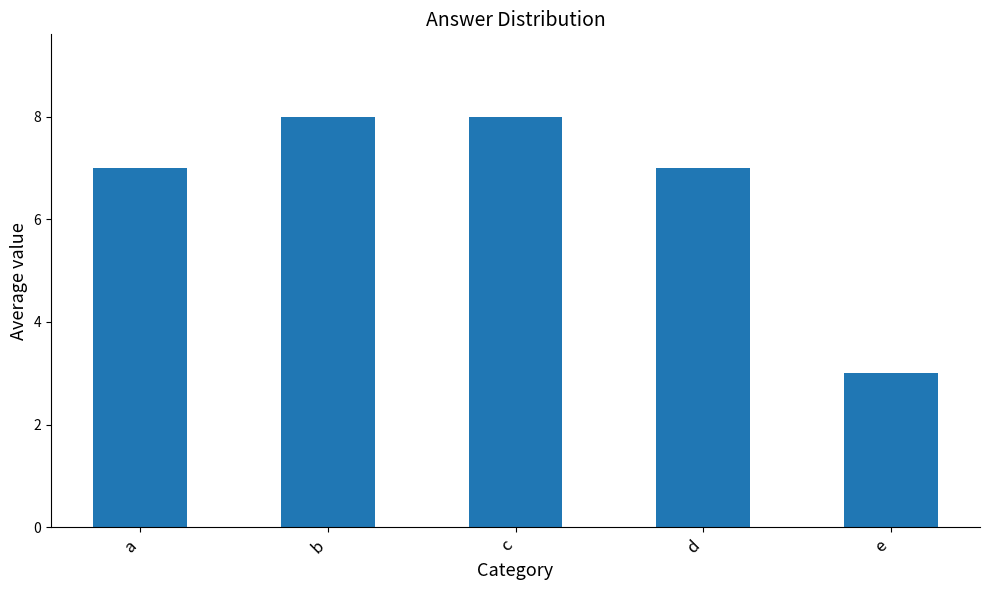

Reading left to right, extract all data points from this chart.

7	8	8	7	3